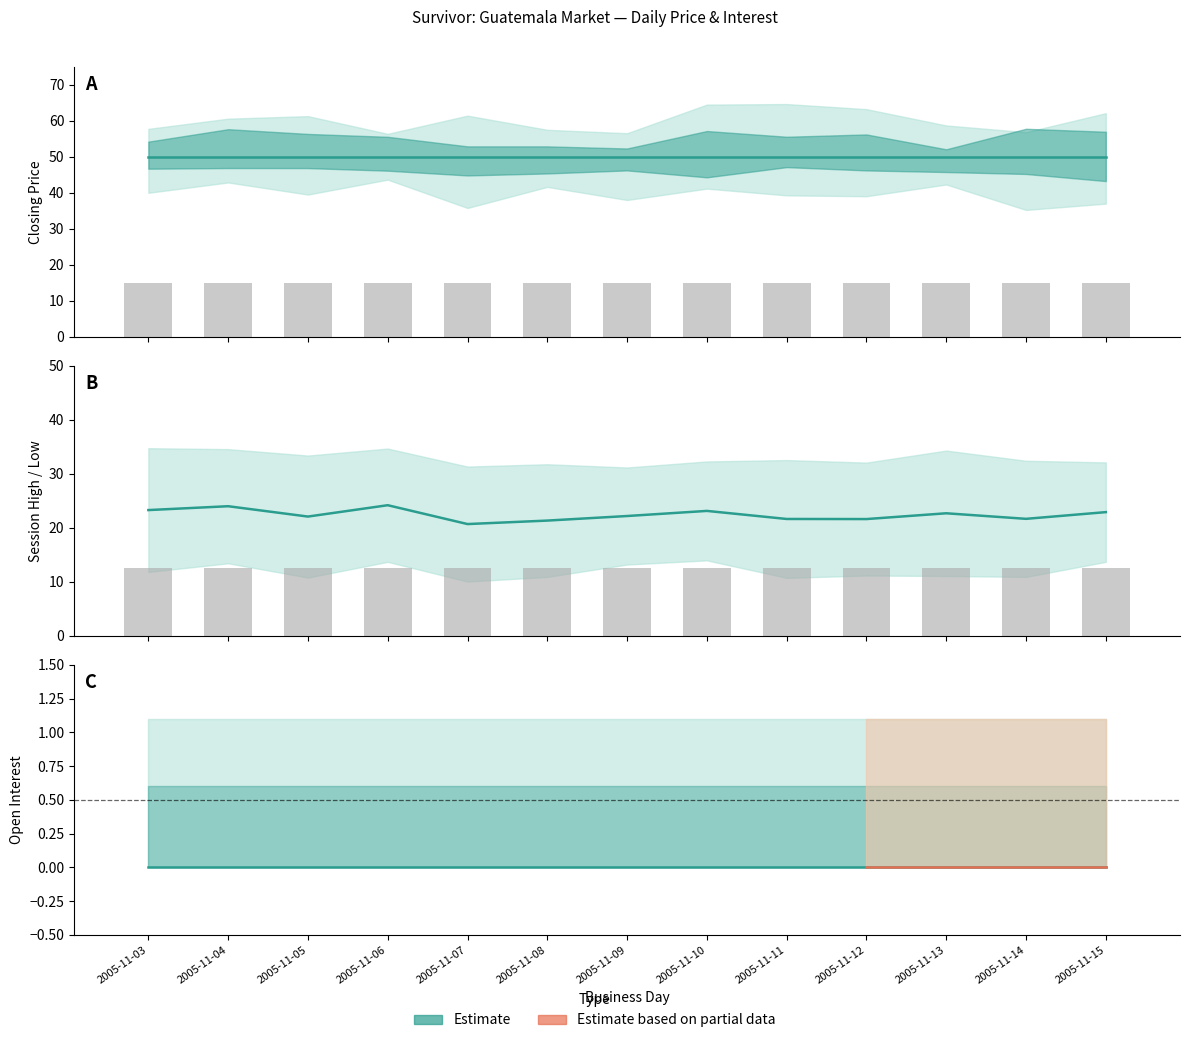

The value of closing price at 2005-11-05 is 71. True or false?

False